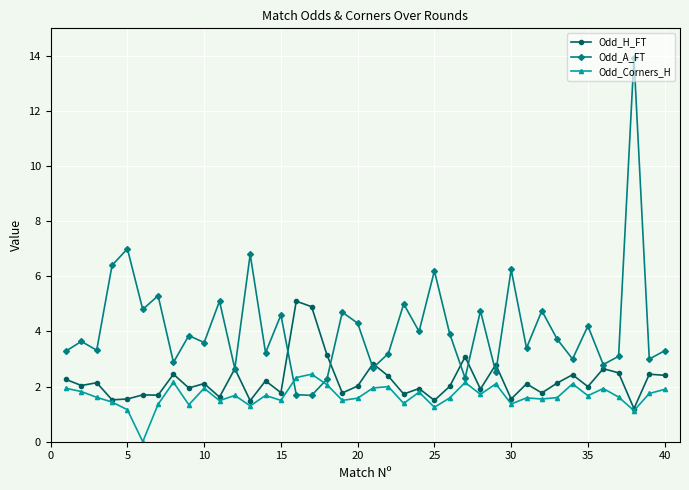

Which series has the largest range (max minus min)?

Odd_A_FT